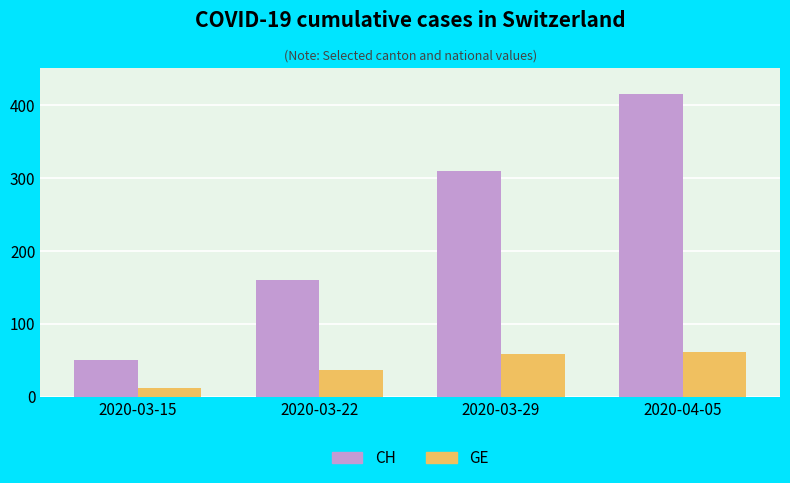

True or false: CH has a value of 248 at 2020-04-05.

False